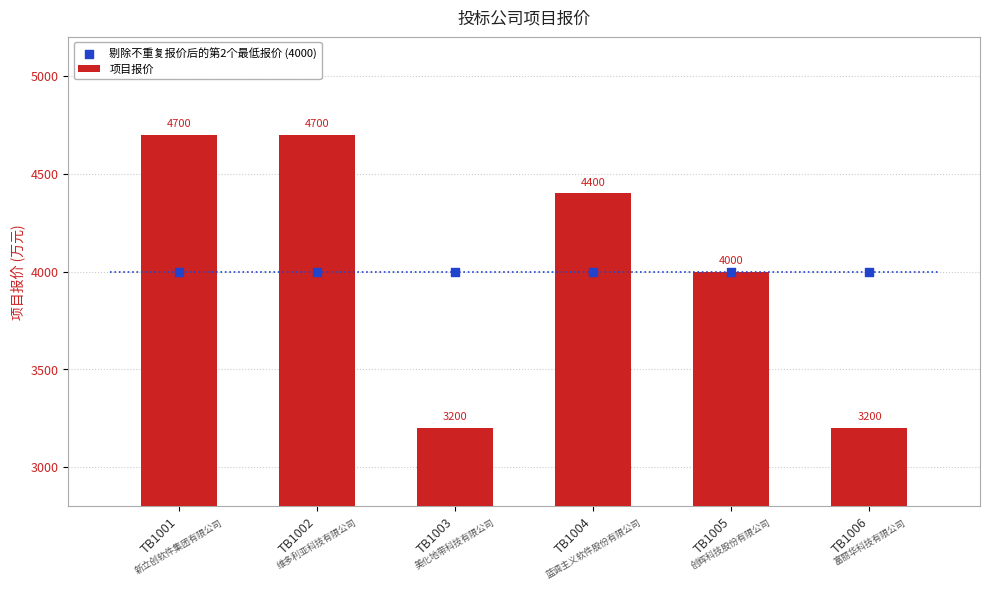

Which series has the widest spread of Y values?

项目报价